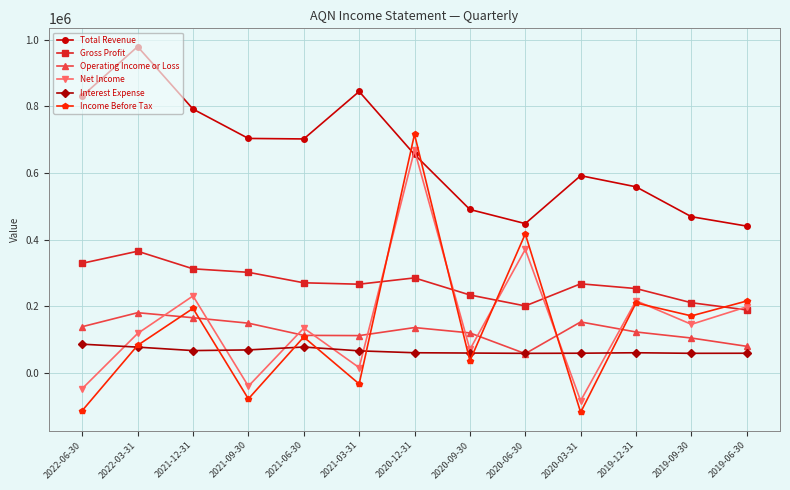

At which label does Gross Profit first exceed 267400?

2022-06-30